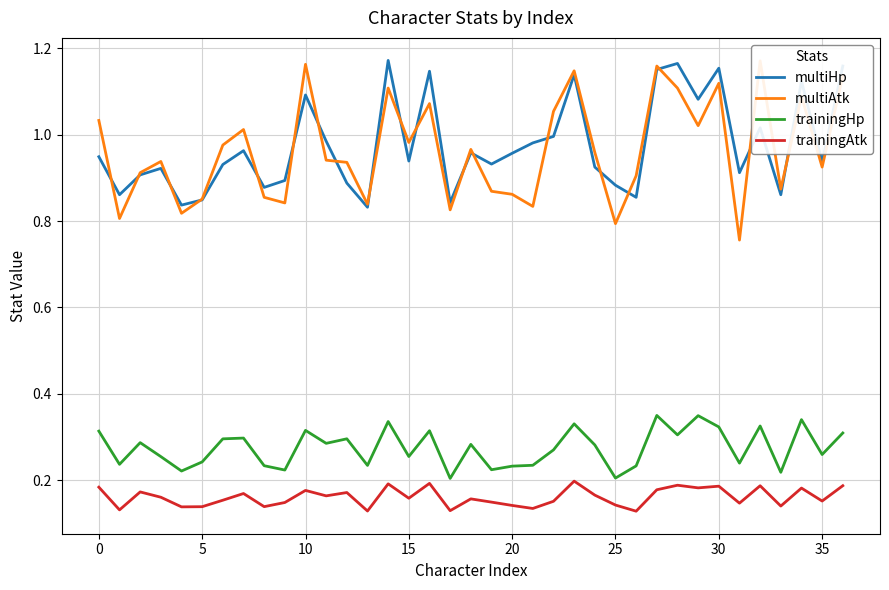

Rank the series by their maximum value, from lowest to highest.

trainingAtk, trainingHp, multiAtk, multiHp